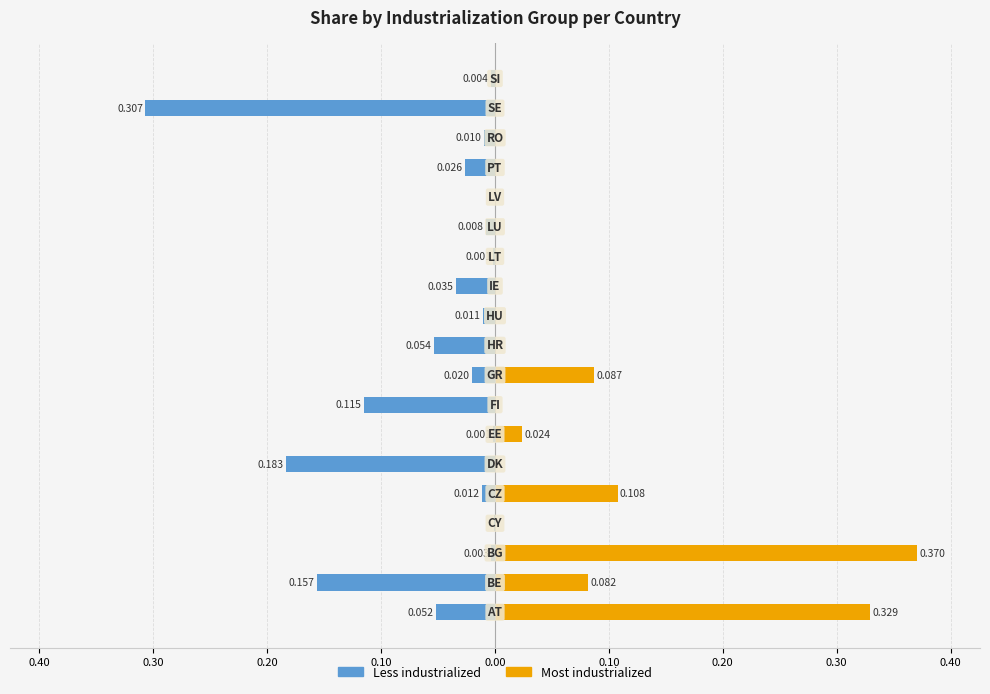

What is the maximum value for Most industrialized?

0.4